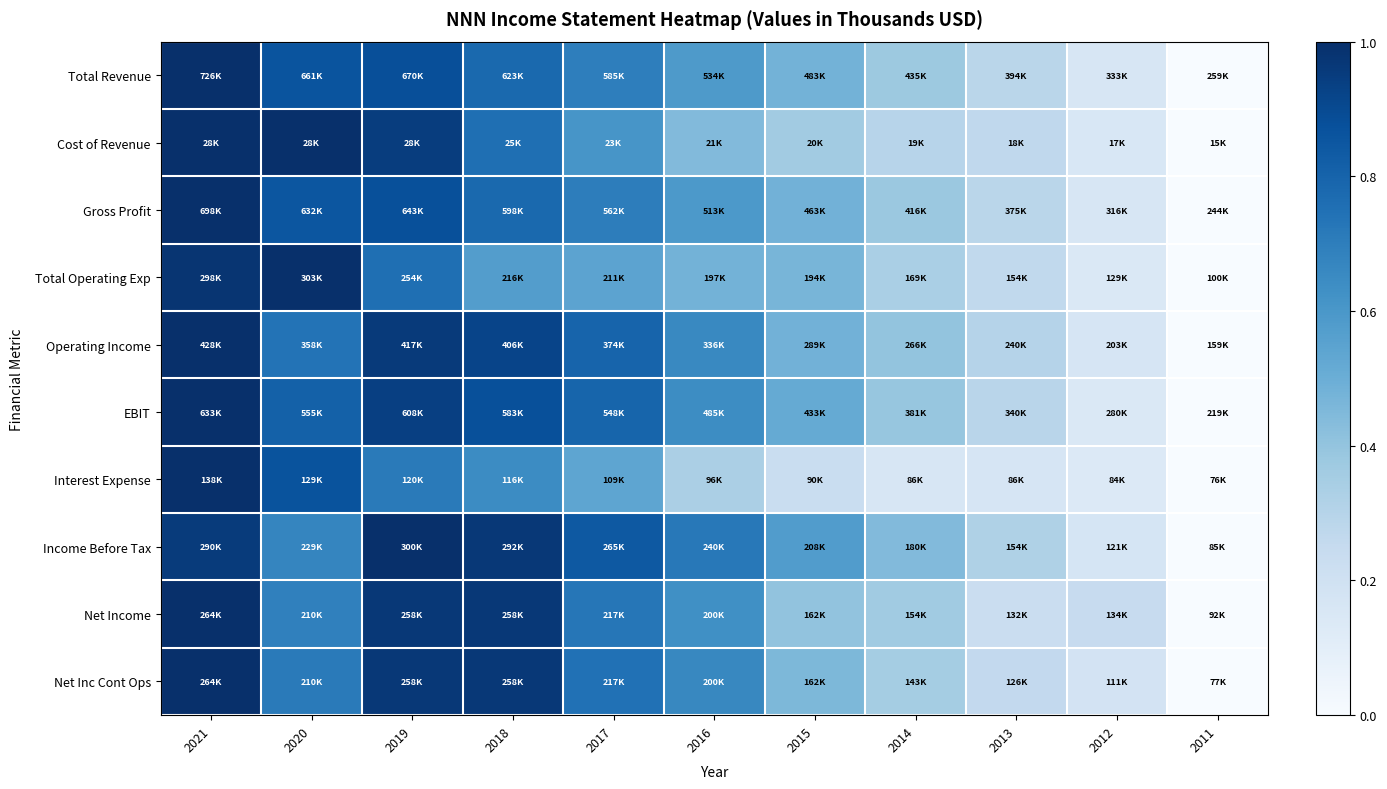

Reading left to right, transcribe all the data shown in this chart.

Total Revenue: 2021=1.0	2020=0.9	2019=0.9	2018=0.8	2017=0.7	2016=0.6	2015=0.5	2014=0.4	2013=0.3	2012=0.2	2011=0.0
Cost of Revenue: 2021=1.0	2020=1.0	2019=0.9	2018=0.8	2017=0.6	2016=0.4	2015=0.4	2014=0.3	2013=0.3	2012=0.2	2011=0.0
Gross Profit: 2021=1.0	2020=0.9	2019=0.9	2018=0.8	2017=0.7	2016=0.6	2015=0.5	2014=0.4	2013=0.3	2012=0.2	2011=0.0
Total Operating Exp: 2021=1.0	2020=1.0	2019=0.8	2018=0.6	2017=0.5	2016=0.5	2015=0.5	2014=0.3	2013=0.3	2012=0.1	2011=0.0
Operating Income: 2021=1.0	2020=0.7	2019=1.0	2018=0.9	2017=0.8	2016=0.7	2015=0.5	2014=0.4	2013=0.3	2012=0.2	2011=0.0
EBIT: 2021=1.0	2020=0.8	2019=0.9	2018=0.9	2017=0.8	2016=0.6	2015=0.5	2014=0.4	2013=0.3	2012=0.1	2011=0.0
Interest Expense: 2021=1.0	2020=0.9	2019=0.7	2018=0.6	2017=0.5	2016=0.3	2015=0.2	2014=0.2	2013=0.2	2012=0.1	2011=0.0
Income Before Tax: 2021=1.0	2020=0.7	2019=1.0	2018=1.0	2017=0.8	2016=0.7	2015=0.6	2014=0.4	2013=0.3	2012=0.2	2011=0.0
Net Income: 2021=1.0	2020=0.7	2019=1.0	2018=1.0	2017=0.7	2016=0.6	2015=0.4	2014=0.4	2013=0.2	2012=0.2	2011=0.0
Net Inc Cont Ops: 2021=1.0	2020=0.7	2019=1.0	2018=1.0	2017=0.7	2016=0.7	2015=0.5	2014=0.4	2013=0.3	2012=0.2	2011=0.0